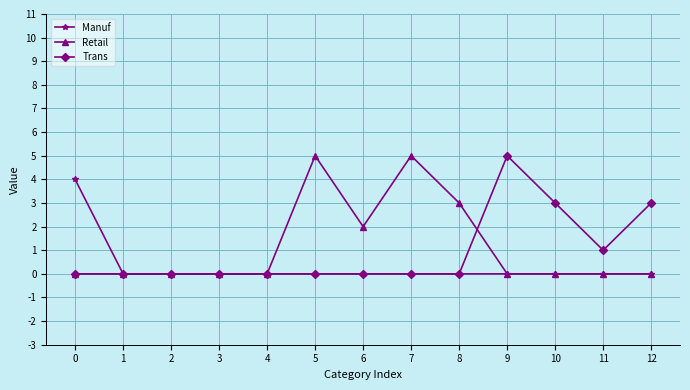

What is the value of the Retail point at the 8th from the left?

5